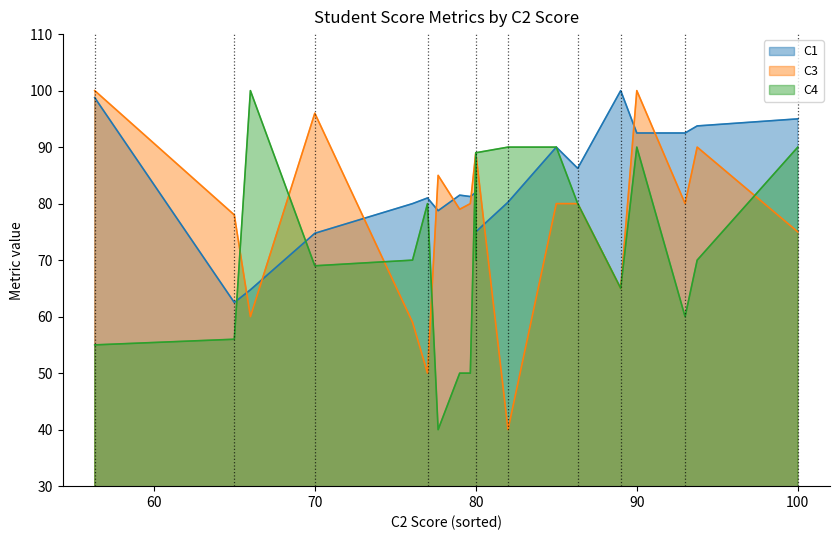

What is the greatest value displayed?

100.0